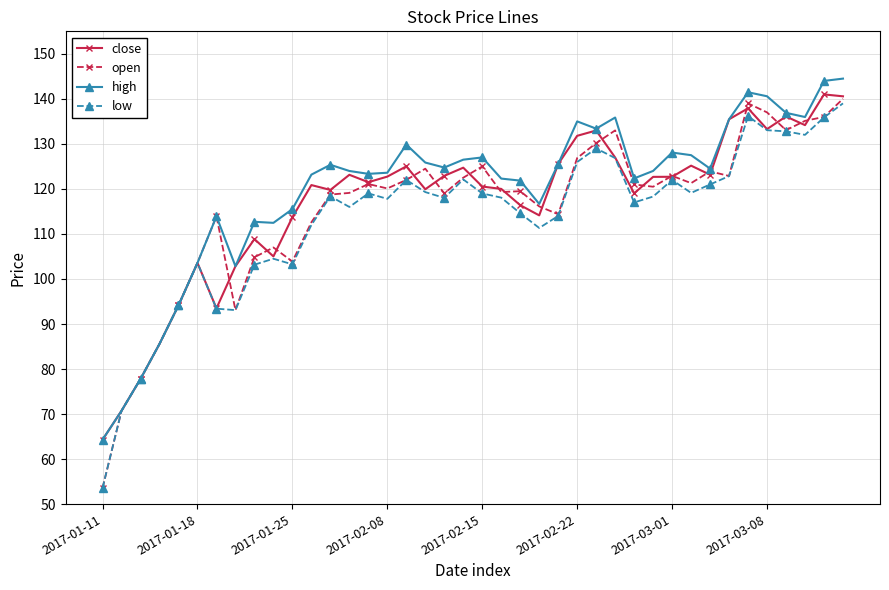

What is the minimum value for open?

53.6